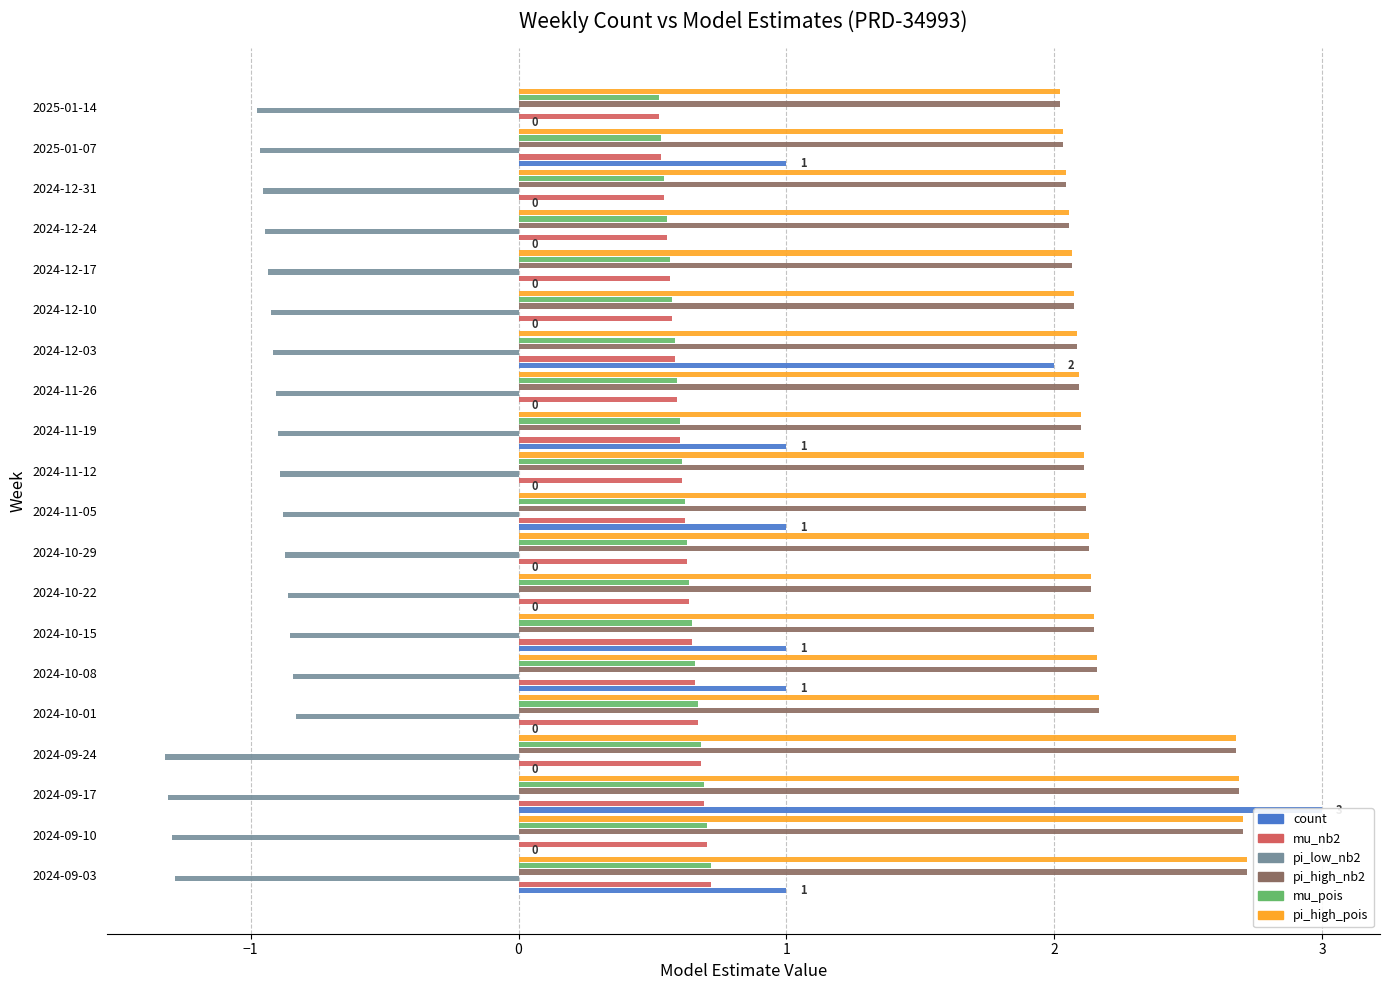

Which series has the largest total across all categories?

pi_high_nb2